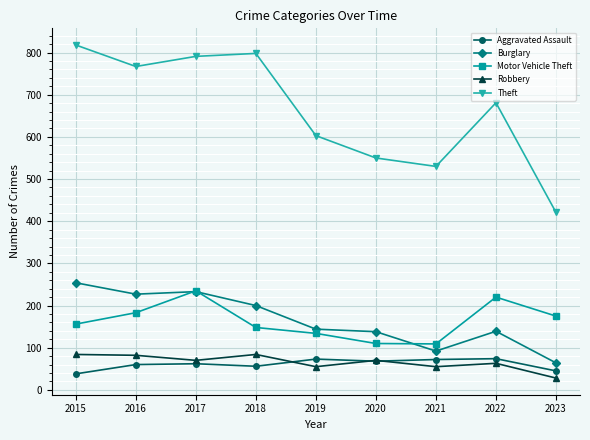

The value of Theft at 2016 is 767. True or false?

True